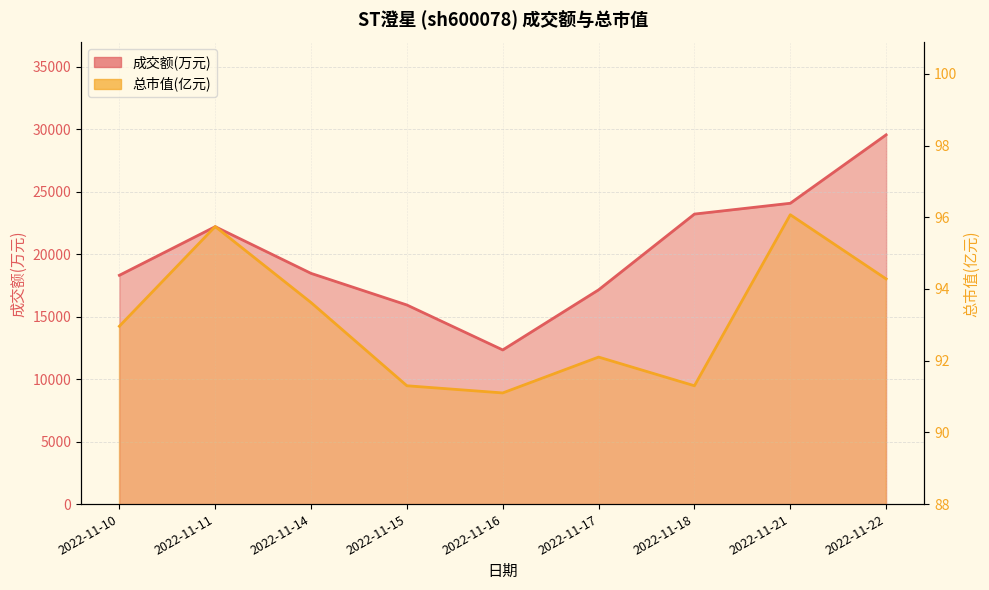

What is the sum of all 总市值(亿元) values?

838.5